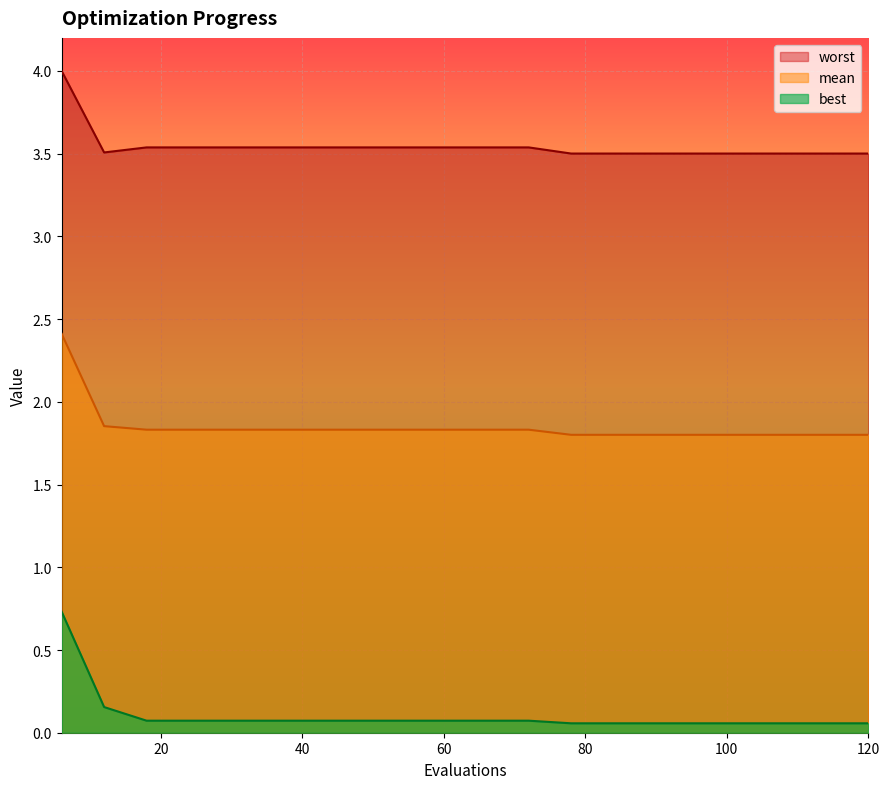

What is the value of the worst point at the 10th from the left?

3.5